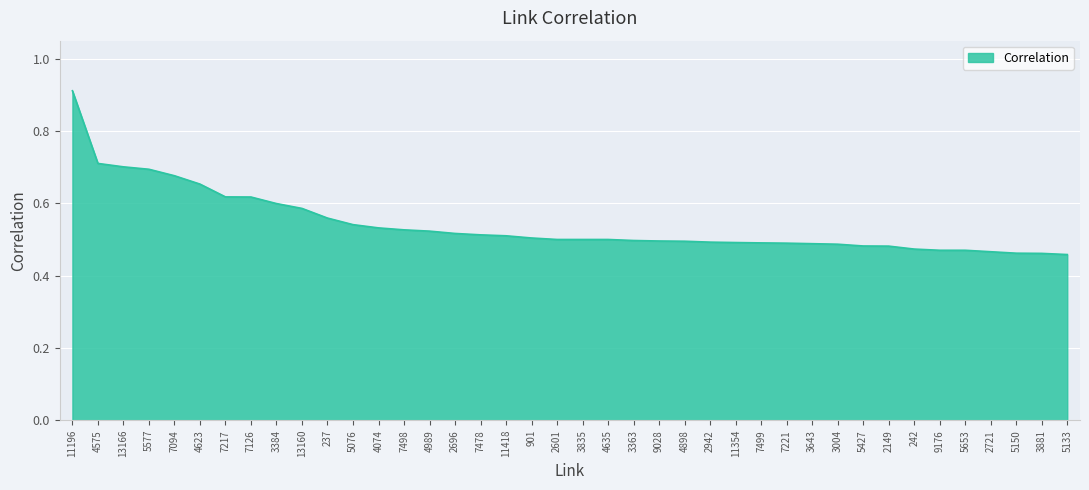

At which category does the chart reach its peak across all series?

11196